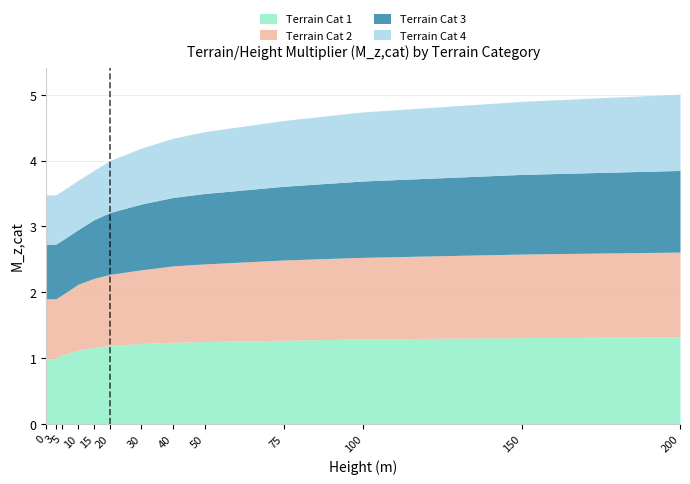

Reading right to left, what are all the values shown in this chart?

Terrain Cat 1: 200=1.3	150=1.3	100=1.3	75=1.3	50=1.2	40=1.2	30=1.2	20=1.2	15=1.2	10=1.1	5=1.1	3=1.0	0=1.0
Terrain Cat 2: 200=1.3	150=1.3	100=1.2	75=1.2	50=1.2	40=1.2	30=1.1	20=1.1	15=1.1	10=1.0	5=0.9	3=0.9	0=0.9
Terrain Cat 3: 200=1.2	150=1.2	100=1.2	75=1.1	50=1.1	40=1.0	30=1.0	20=0.9	15=0.9	10=0.8	5=0.8	3=0.8	0=0.8
Terrain Cat 4: 200=1.2	150=1.1	100=1.1	75=1.0	50=0.9	40=0.9	30=0.8	20=0.8	15=0.8	10=0.8	5=0.8	3=0.8	0=0.8